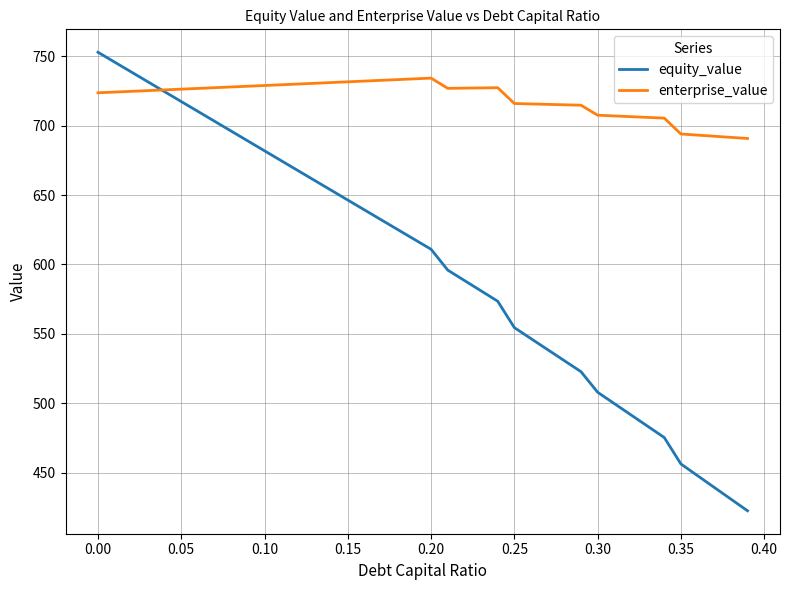

What is the highest value of the equity_value series?

752.9